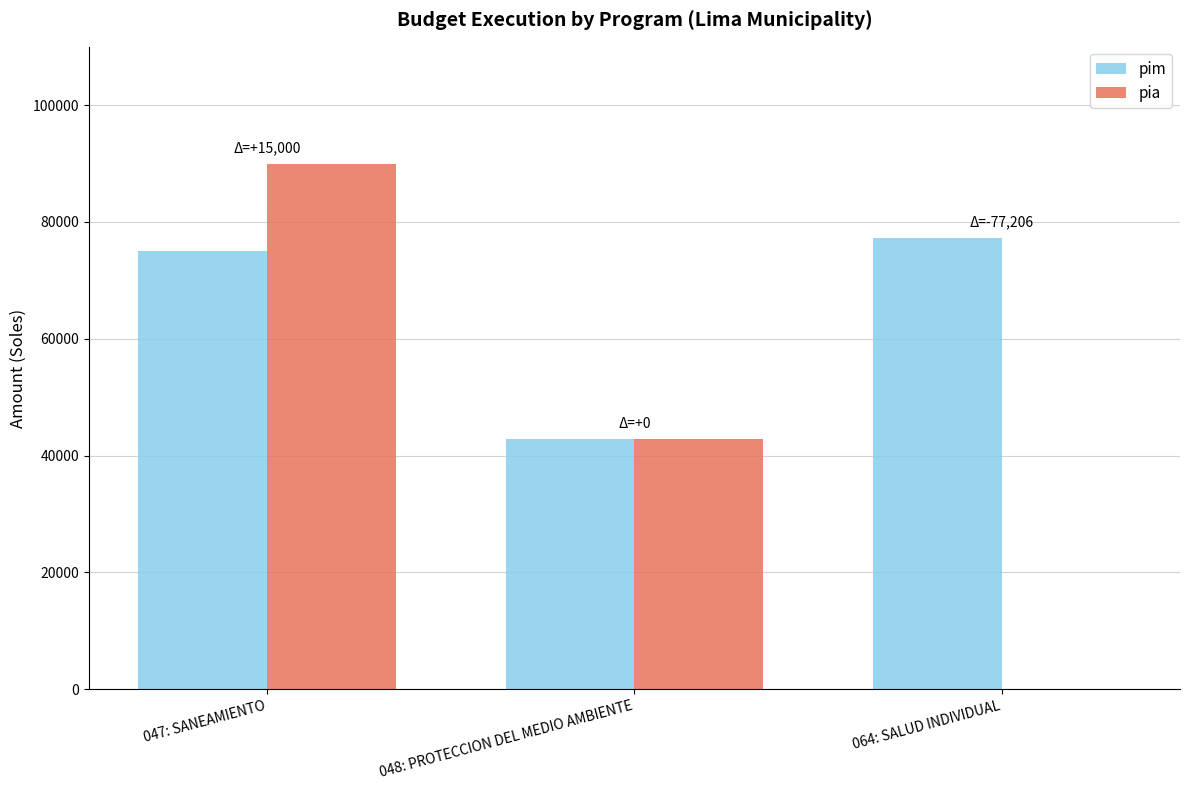

Which label corresponds to the largest value in the chart?

047: SANEAMIENTO